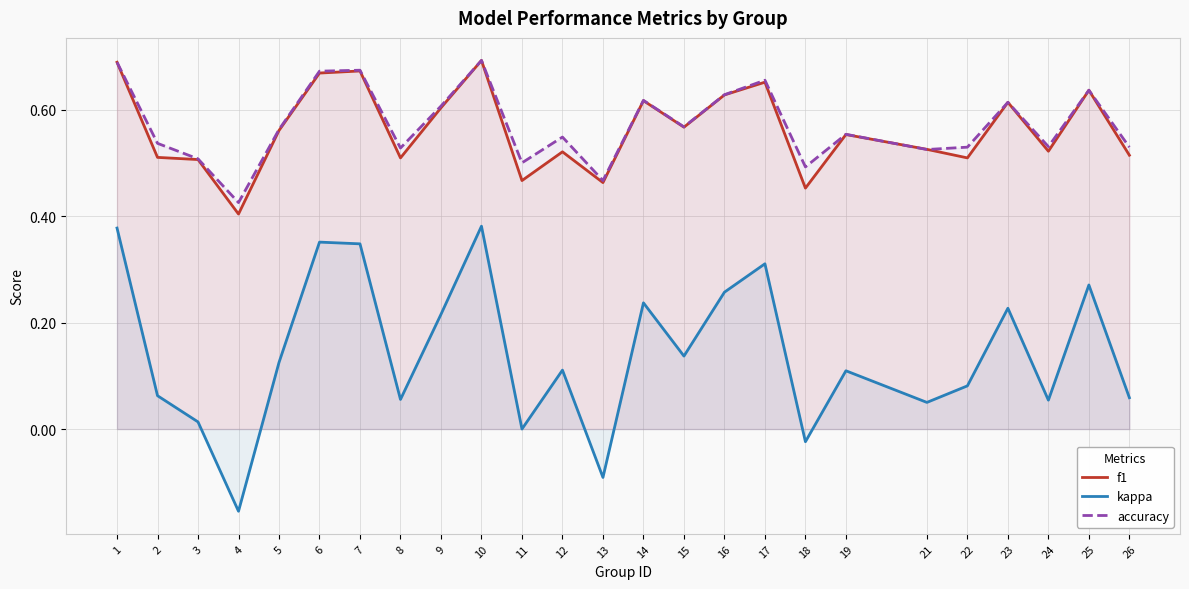

What is the sum of all accuracy values?

14.3